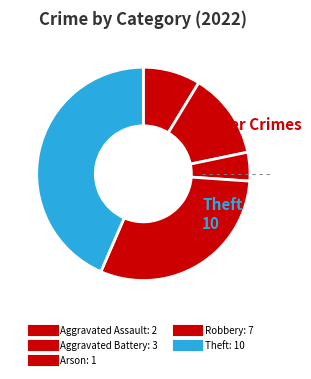

To the nearest percent, what is the difference between the largest and smallest slice percentages?

39%